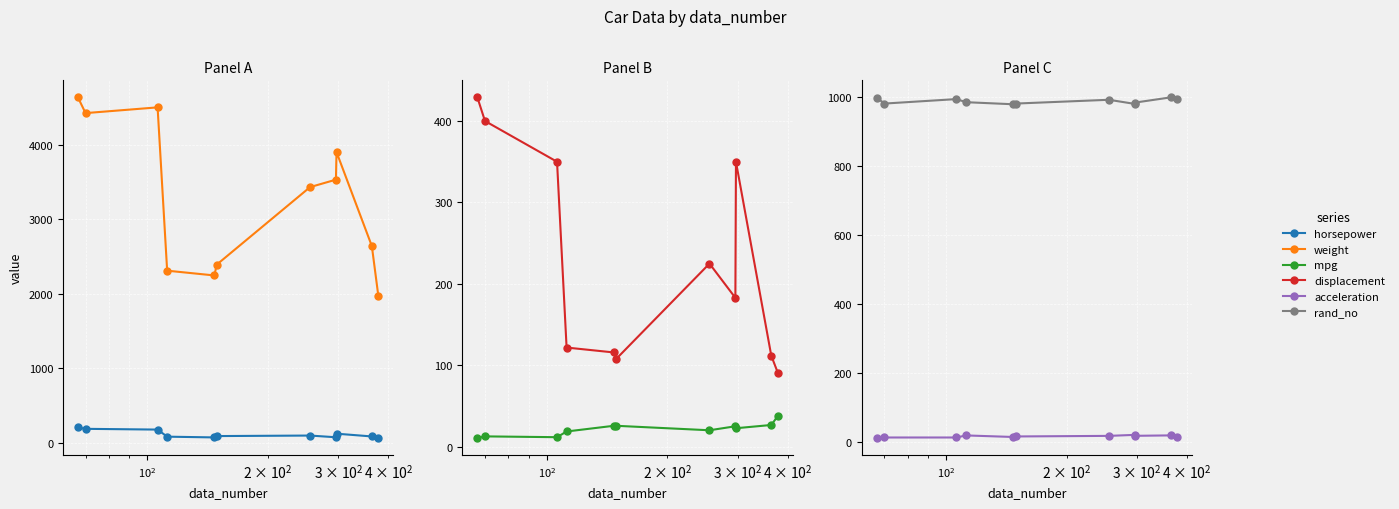

How many series are shown in this chart?

6